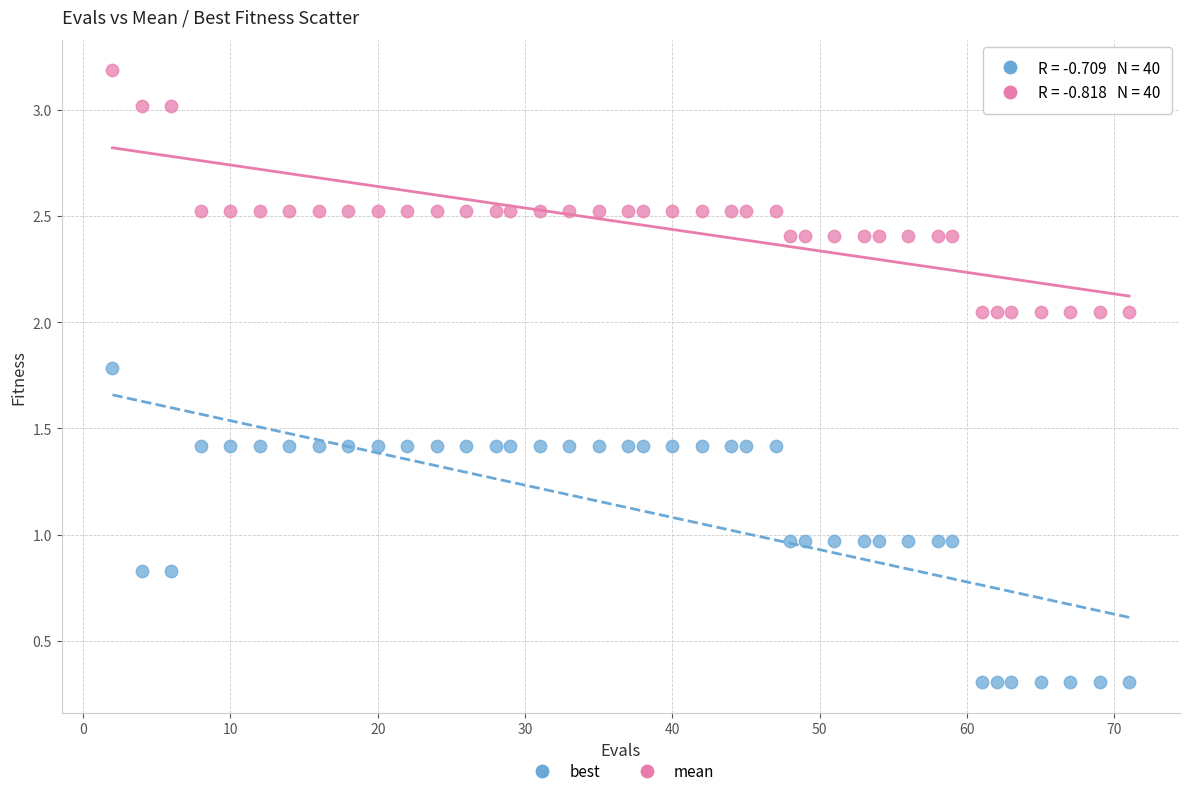

Which series reaches the maximum Y coordinate?

mean